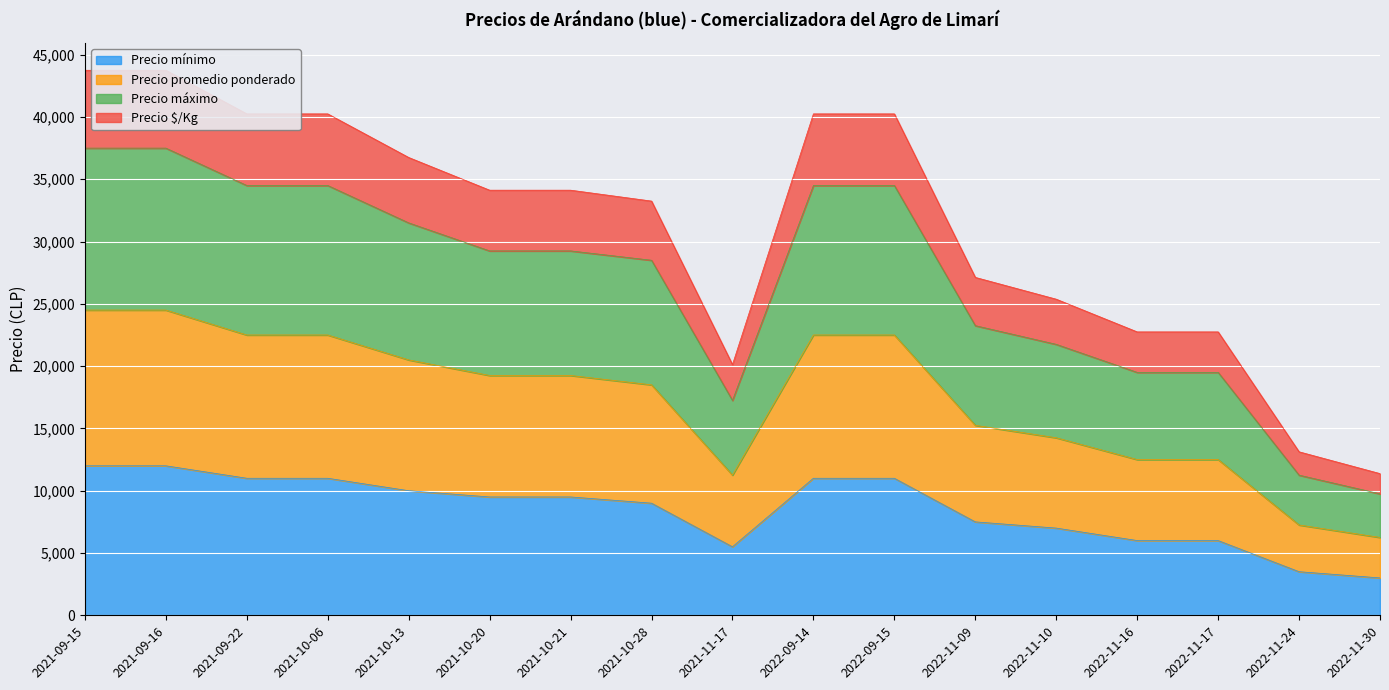

Which category has the highest value across all series?

2021-09-15